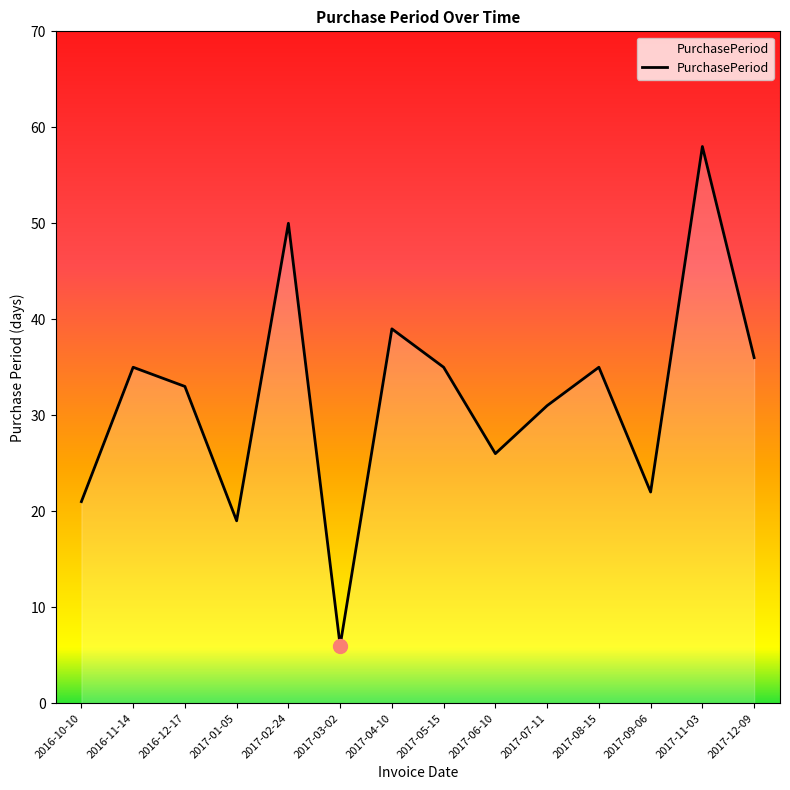

Count the number of data series in this chart.

1